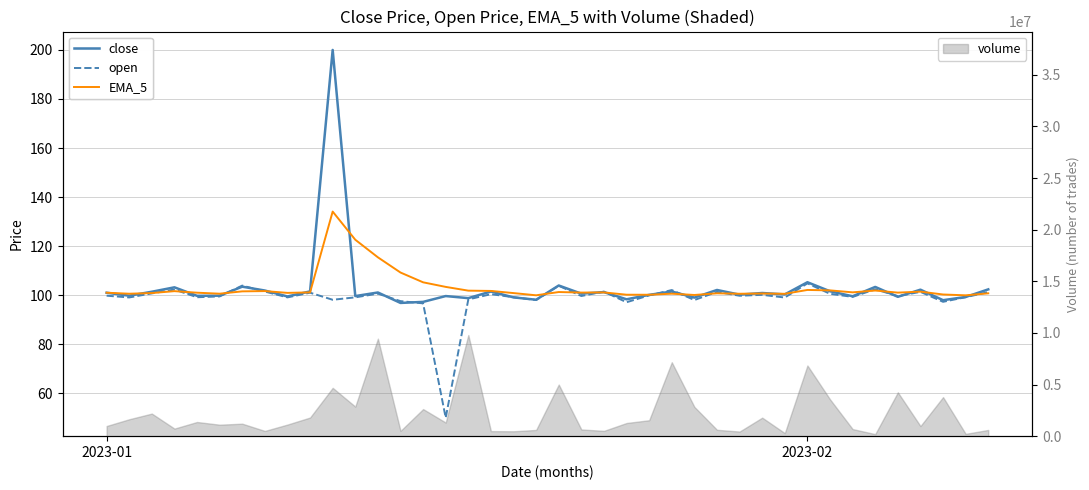

List the series in order of their peak value, highest first.

close, EMA_5, open